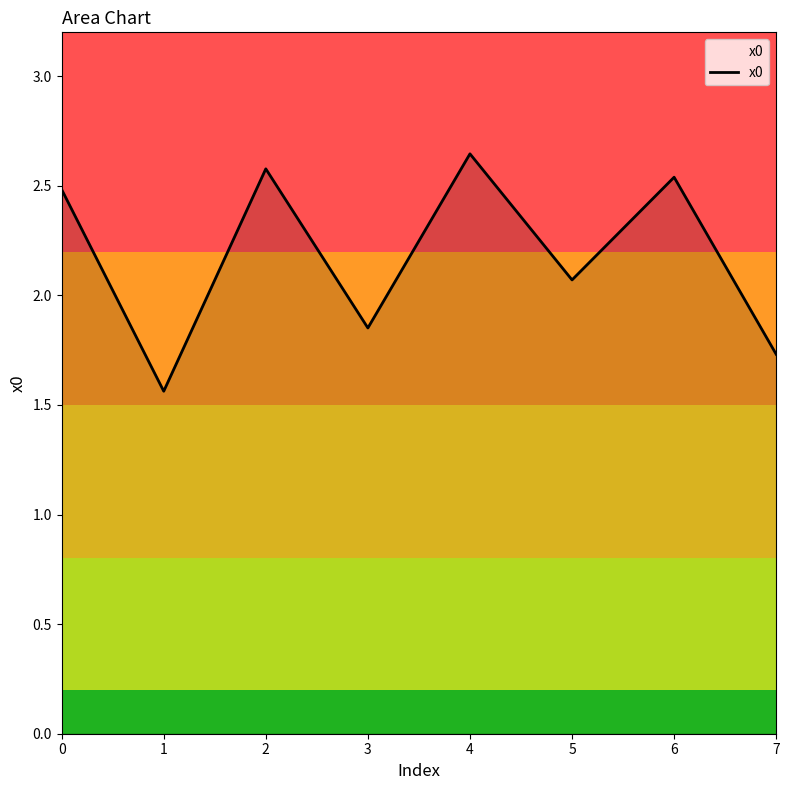

True or false: the data shows 2.1 at 5.

True